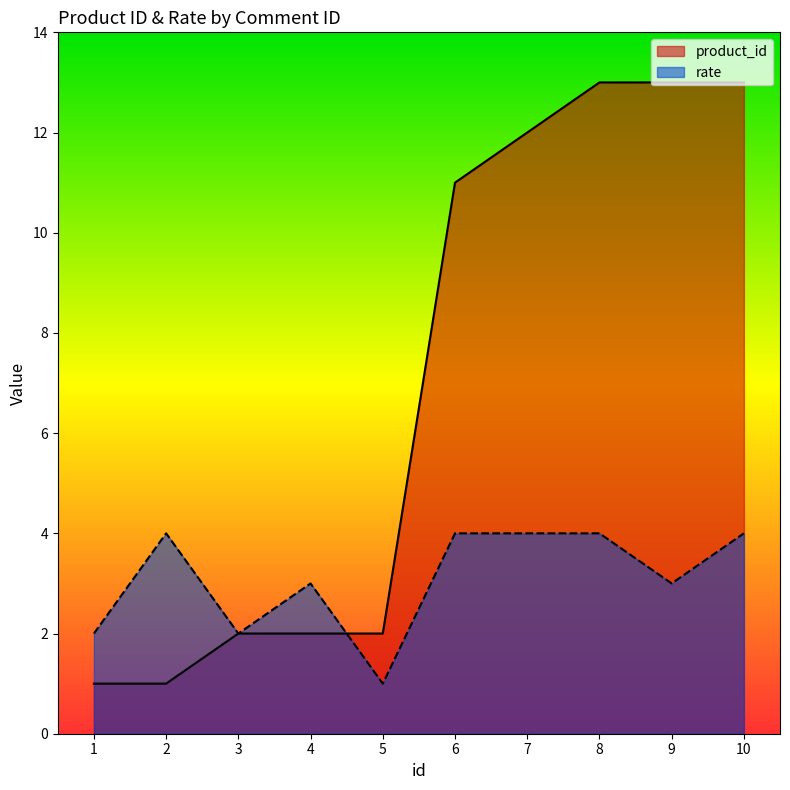

Which series has the largest total across all categories?

product_id